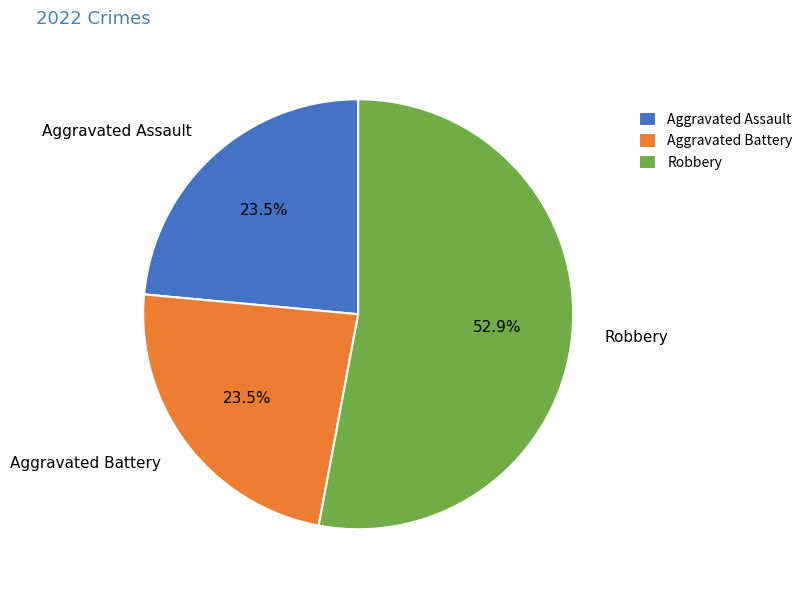

Which has a higher value, Robbery or Aggravated Battery?

Robbery